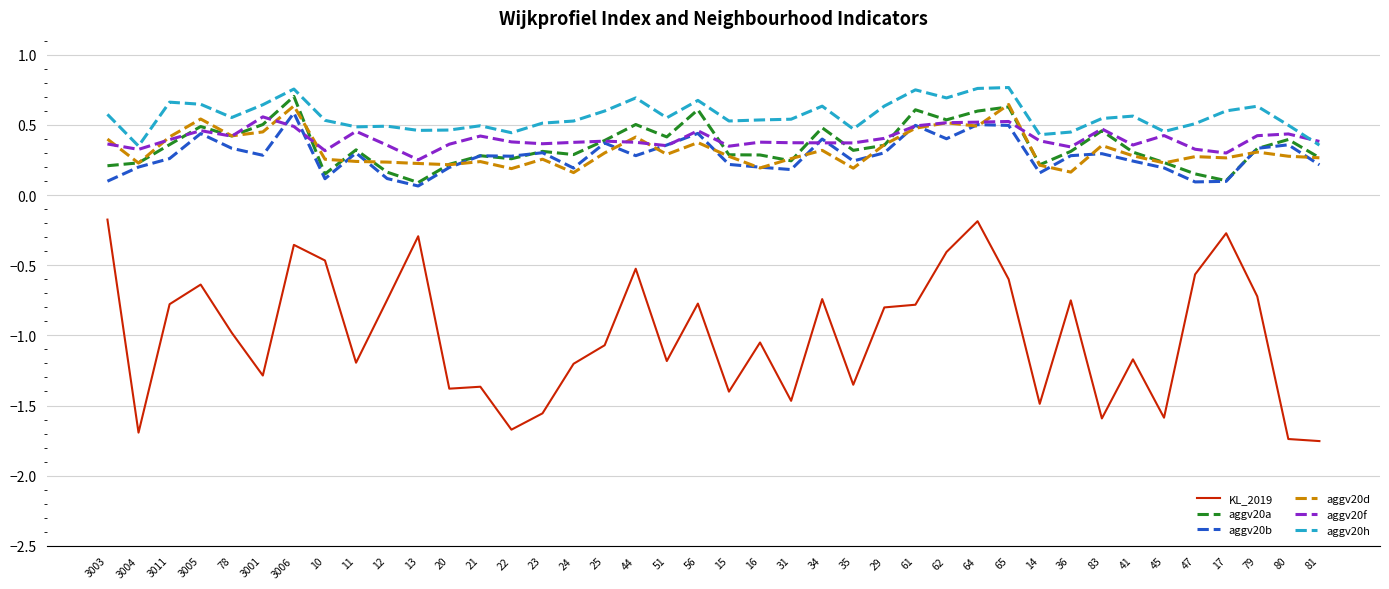

Is the value of KL_2019 at 78 greater than the value of aggv20f at 78?

No